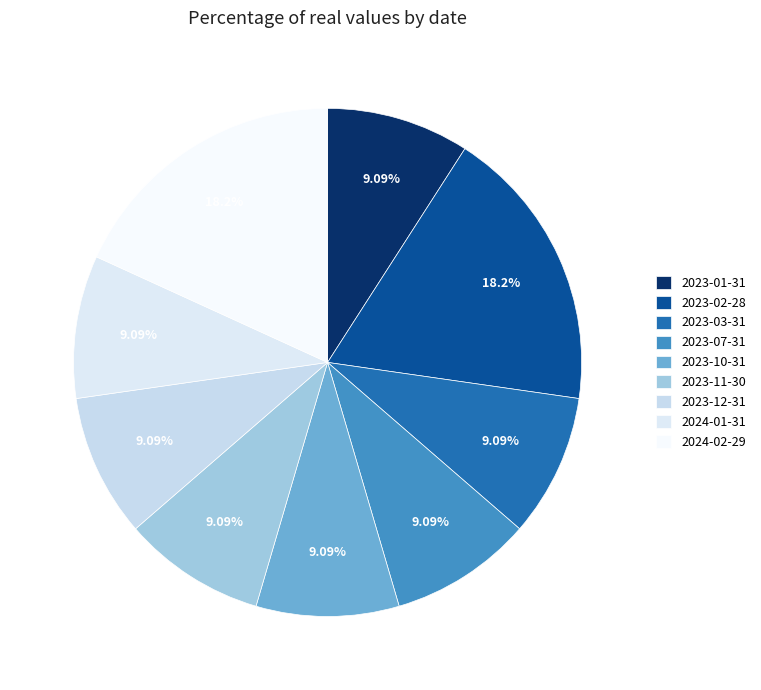

The 2024-01-31 slice represents 9% of the pie. True or false?

True